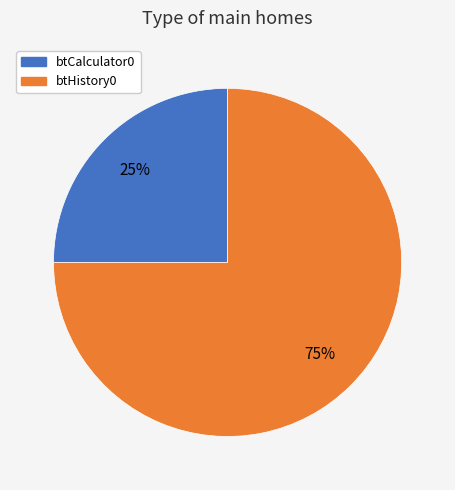

Approximately how many times larger is the value at btCalculator0 compared to btHistory0?

0.3